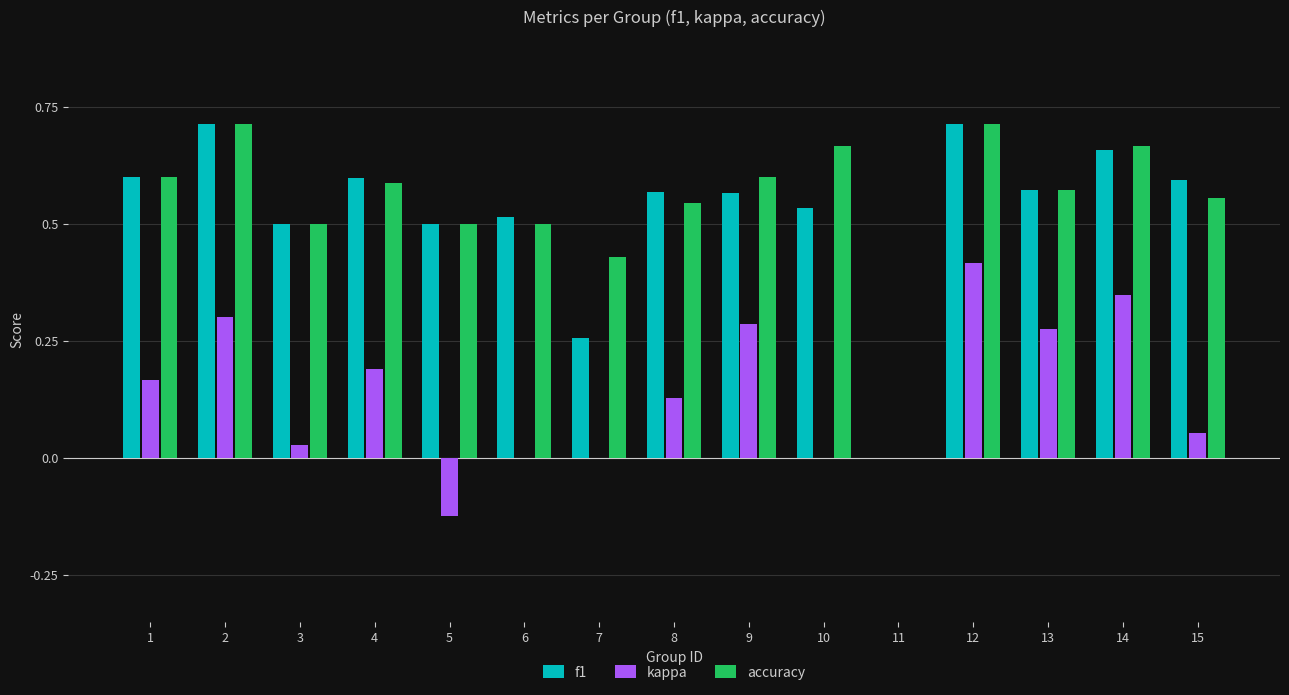

Is the value of kappa at 15 greater than the value of accuracy at 4?

No